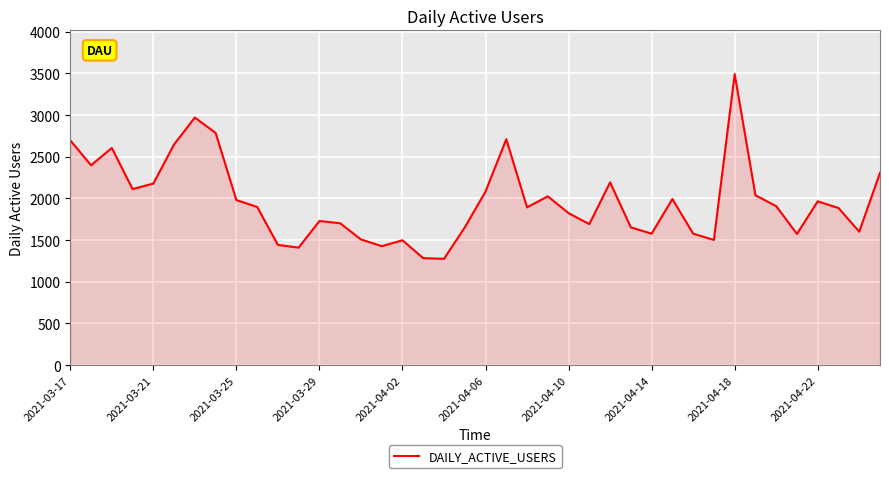

What is the difference between the maximum and minimum values?

2217